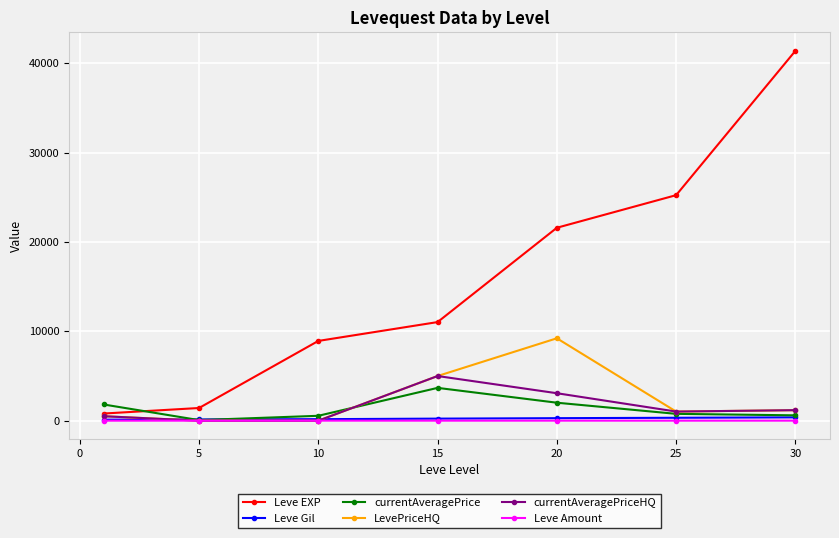

What is the value of the currentAveragePrice point at the 4th from the left?

3673.7